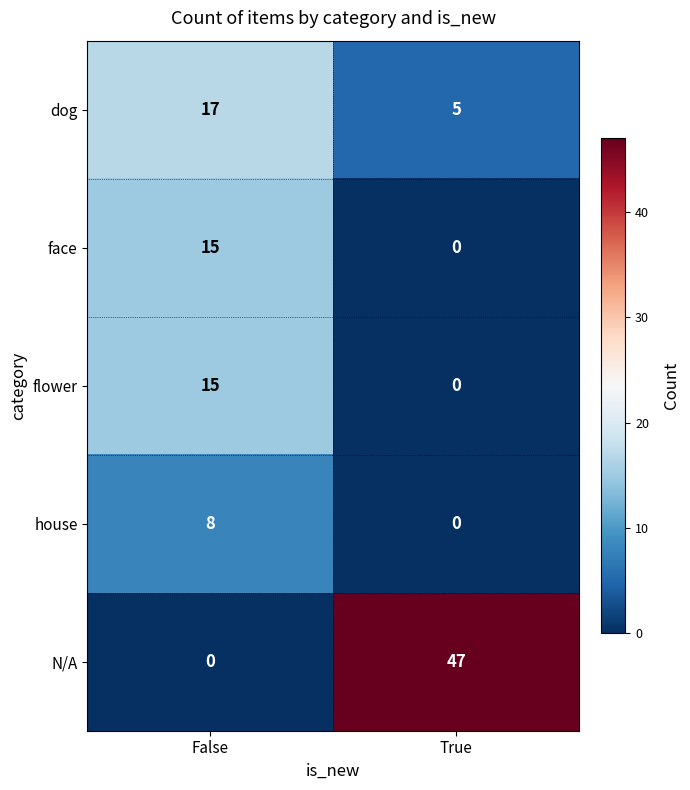

What is the difference between the house values at True and False?

8